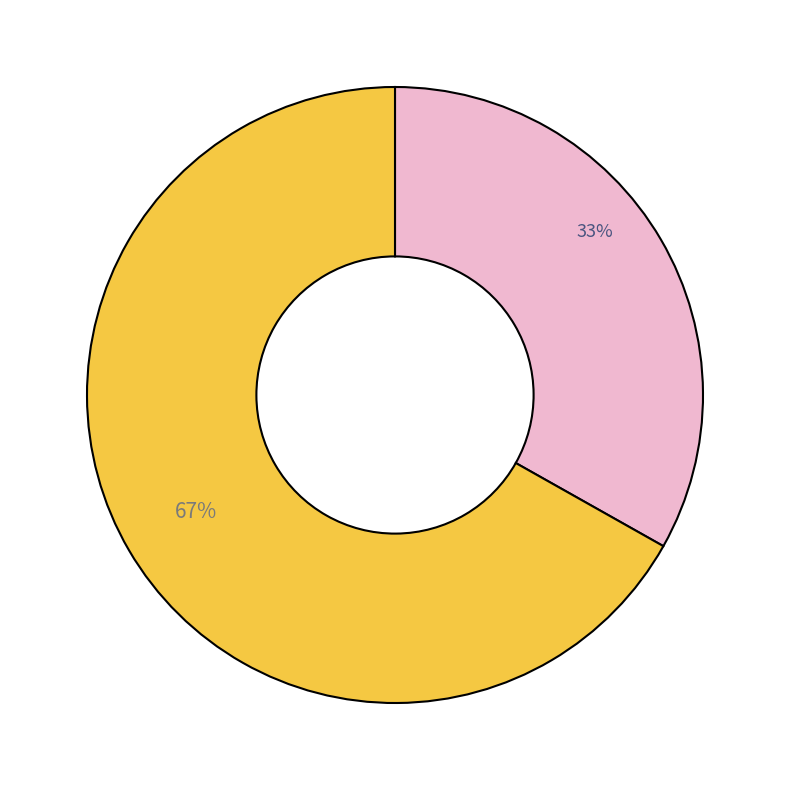

Is there a majority slice in this chart?

Yes